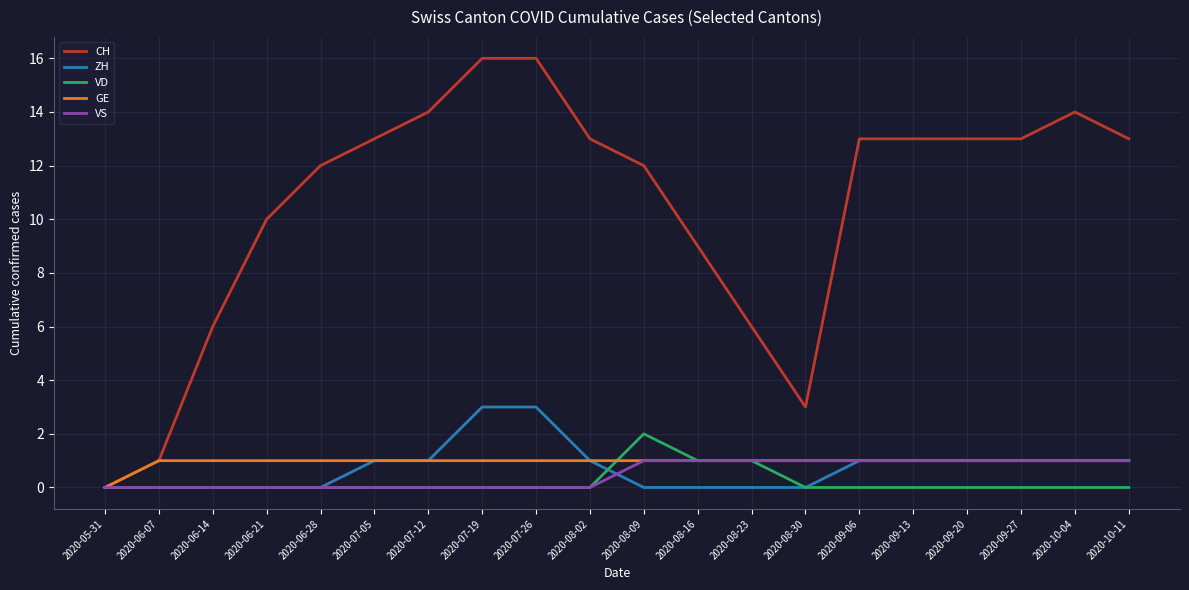

What is the greatest value displayed?

16